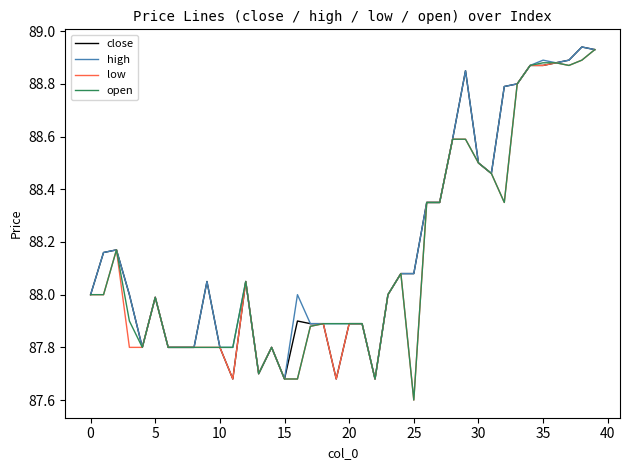

What is the smallest value displayed?

87.6